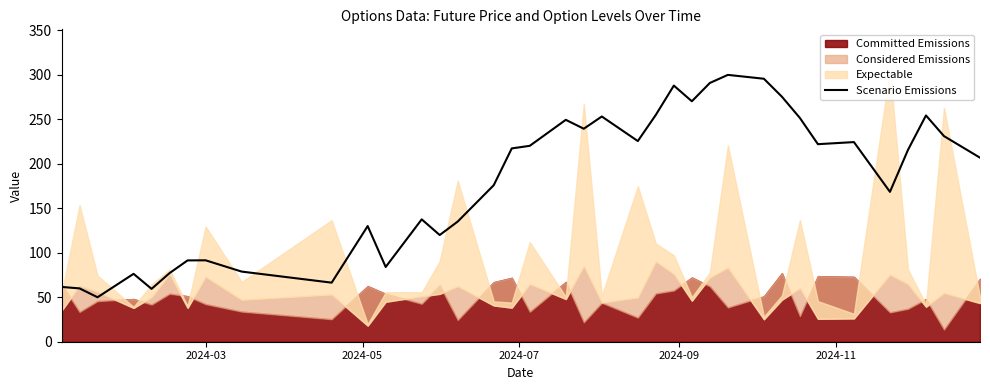

How many categories are shown in the chart?

37